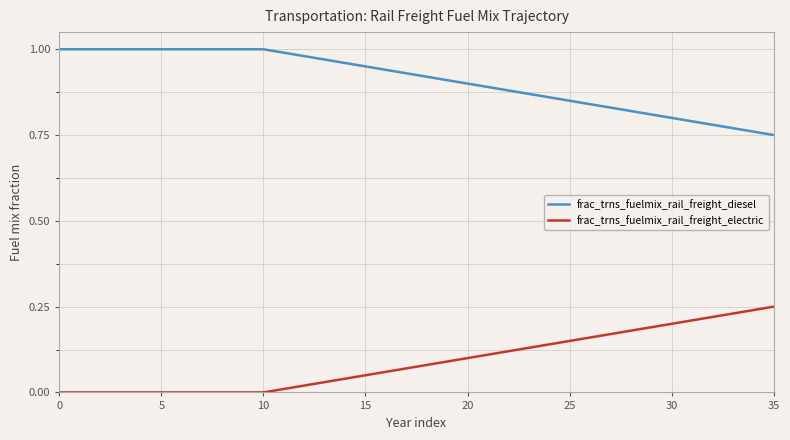

List the series in order of their overall mean, lowest first.

frac_trns_fuelmix_rail_freight_electric, frac_trns_fuelmix_rail_freight_diesel